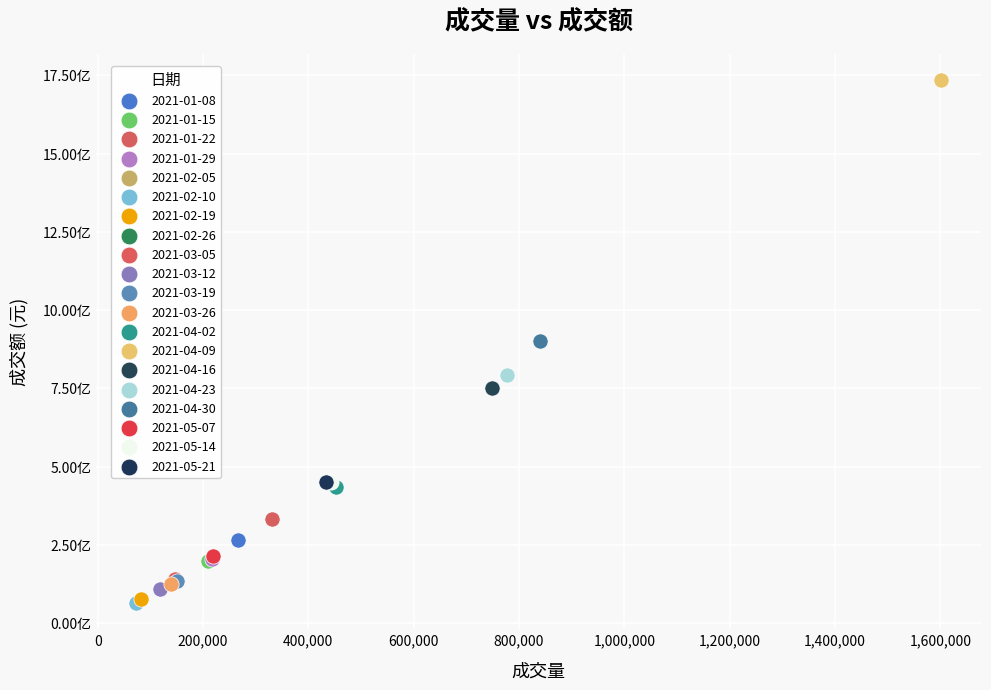

Which series reaches the maximum Y coordinate?

2021-04-09